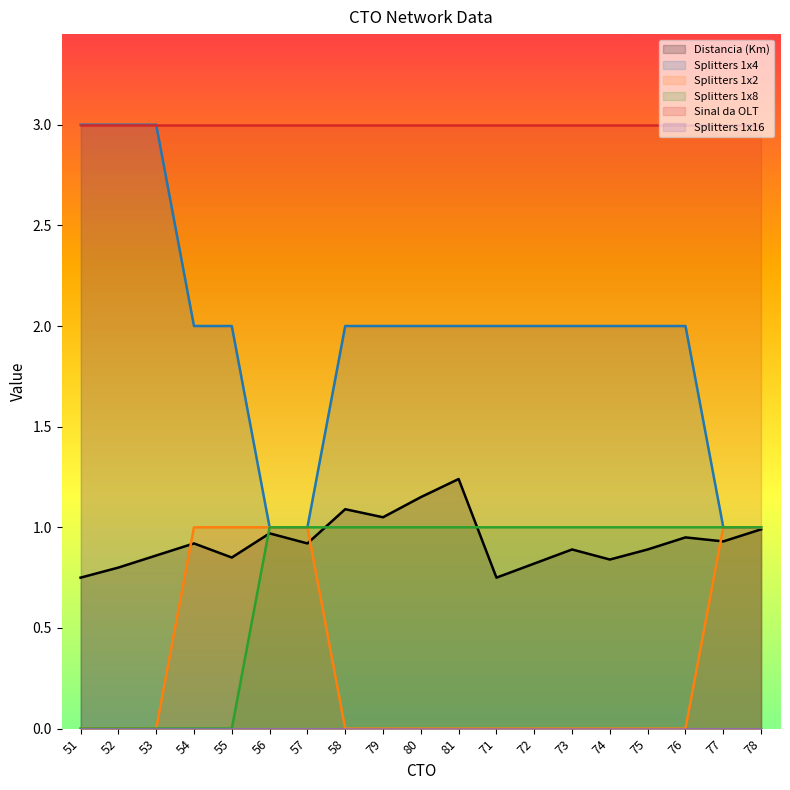

Which series has the widest spread of values?

Splitters 1x4